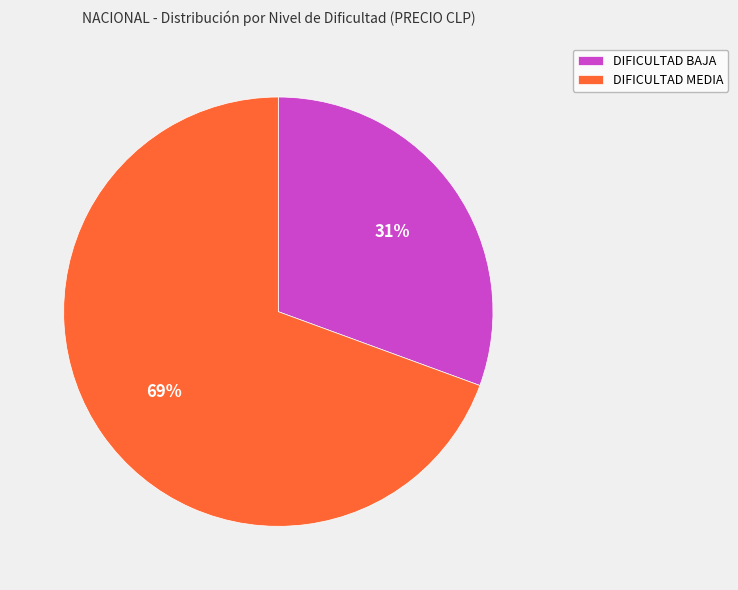

Count the number of slices in the pie.

2